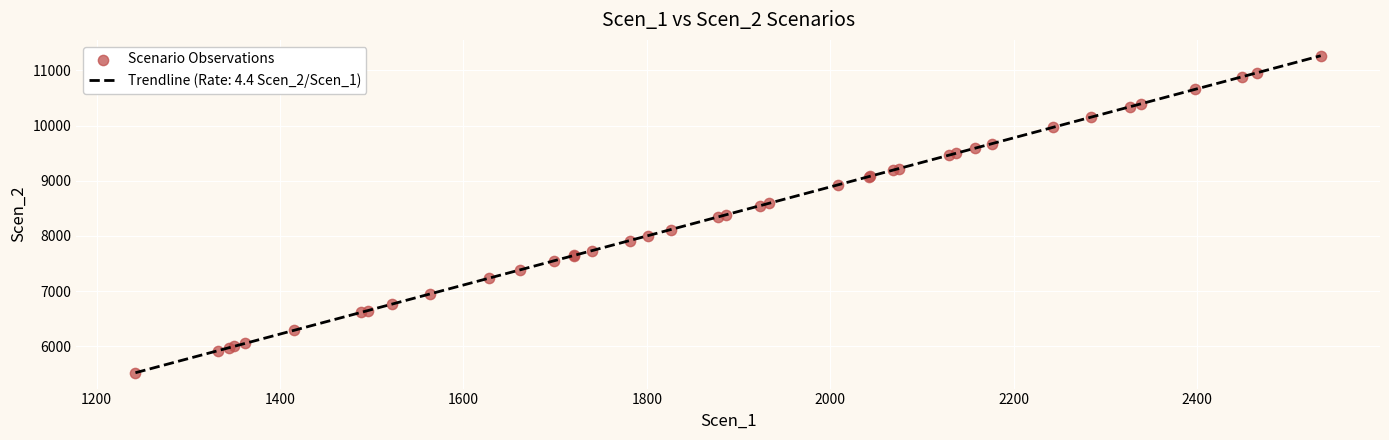

What is the difference between the maximum and minimum values?

5742.9